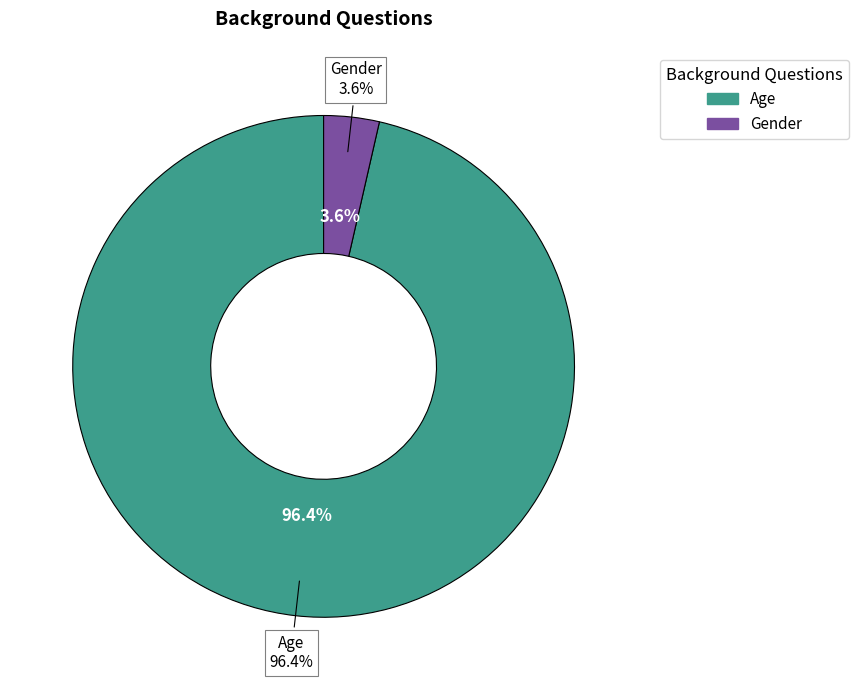

Approximately how many times larger is the value at Age compared to Gender?

27.0